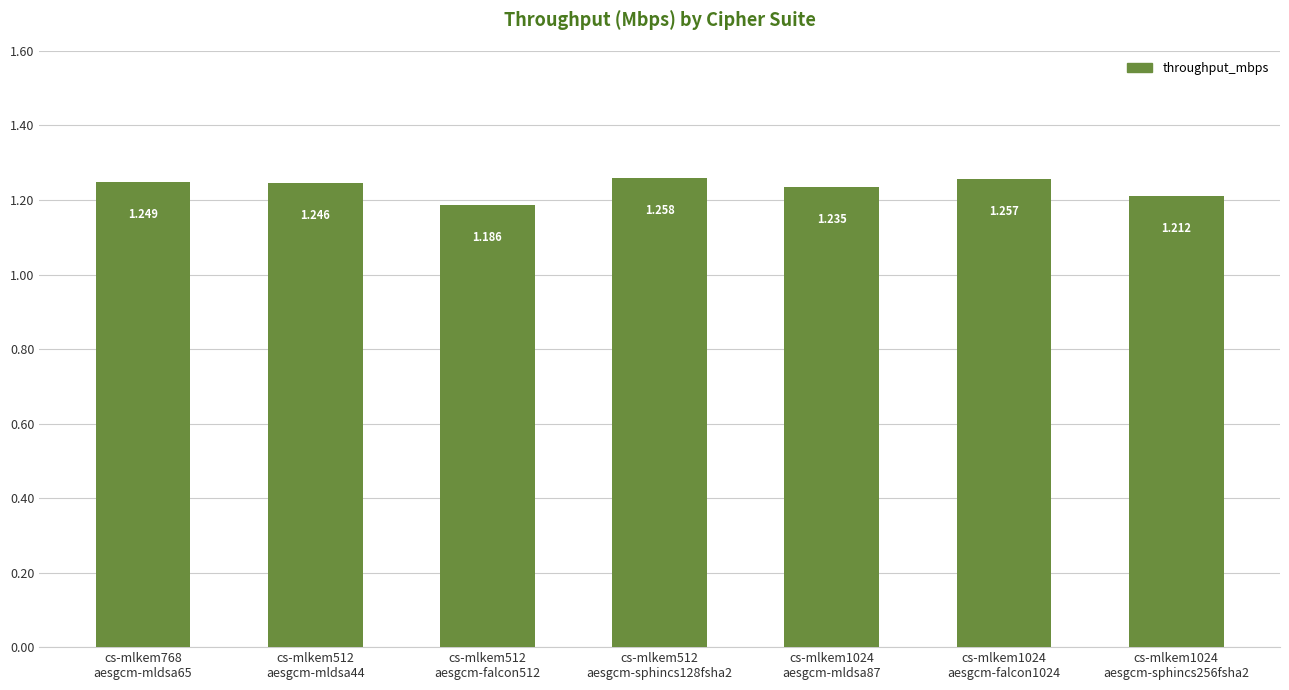

Count the number of data series in this chart.

1